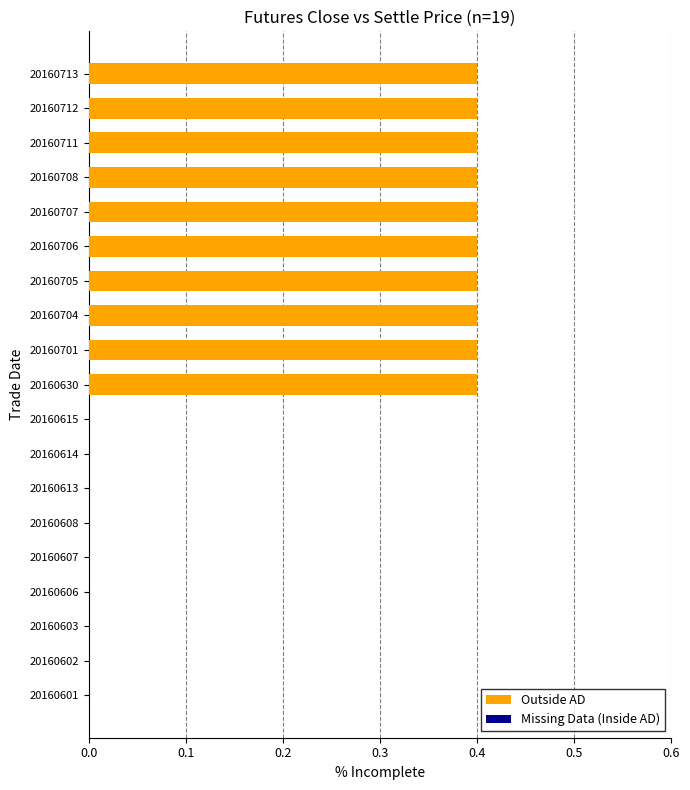

Is it true that the value at 20160706 is 0.4?

True